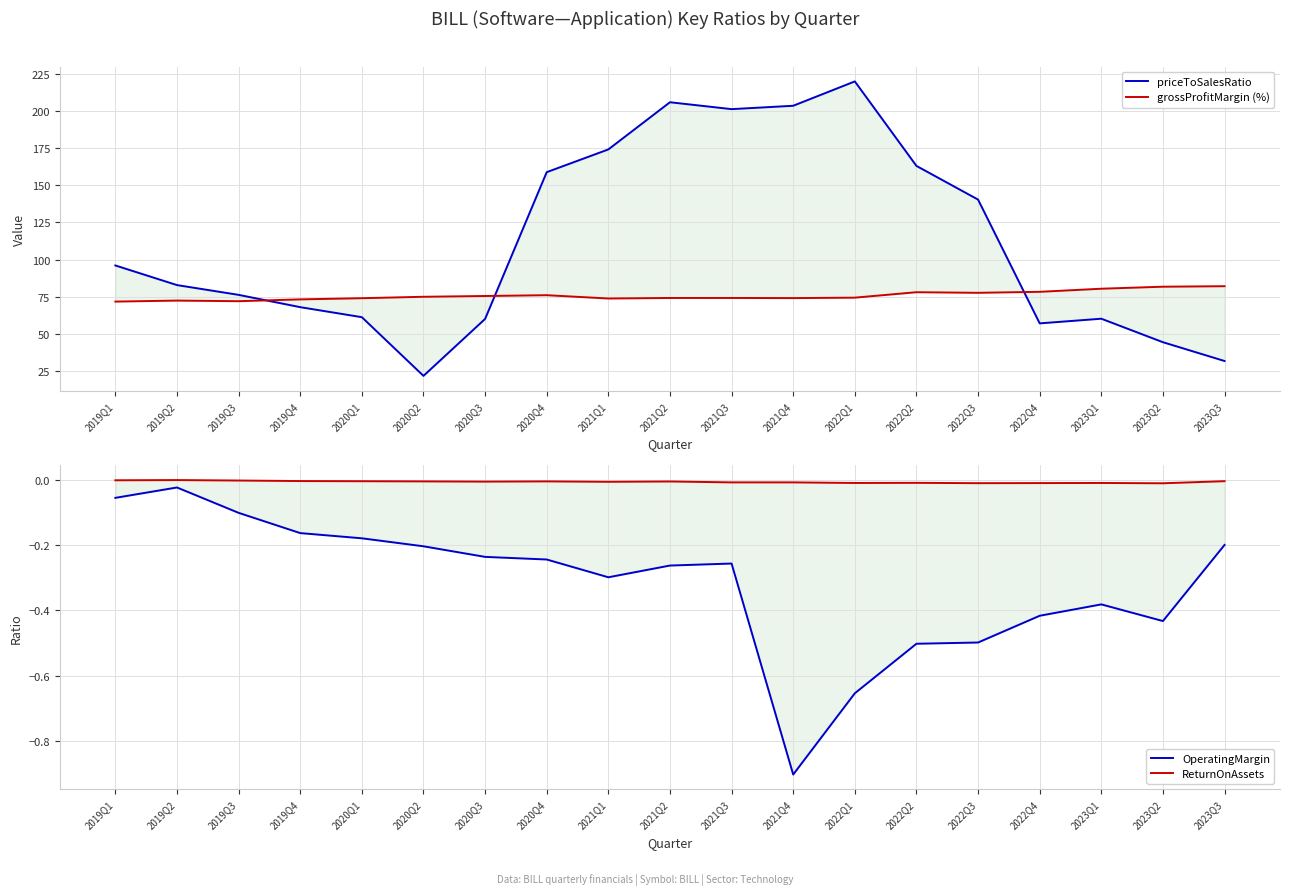

Reading left to right, transcribe all the data shown in this chart.

priceToSalesRatio: 96.0	82.8	76.2	68.0	61.2	21.7	60.0	158.8	174.1	205.9	201.2	203.5	219.9	163.0	140.4	57.1	60.2	44.4	31.7
grossProfitMargin (%): 71.7	72.4	72.0	73.2	74.0	75.0	75.5	76.0	73.8	74.2	74.2	74.1	74.4	78.0	77.6	78.3	80.4	81.7	82.1
OperatingMargin: -0.1	-0.0	-0.1	-0.2	-0.2	-0.2	-0.2	-0.2	-0.3	-0.3	-0.3	-0.9	-0.7	-0.5	-0.5	-0.4	-0.4	-0.4	-0.2
ReturnOnAssets: -0.0	0.0	-0.0	-0.0	-0.0	-0.0	-0.0	-0.0	-0.0	-0.0	-0.0	-0.0	-0.0	-0.0	-0.0	-0.0	-0.0	-0.0	-0.0